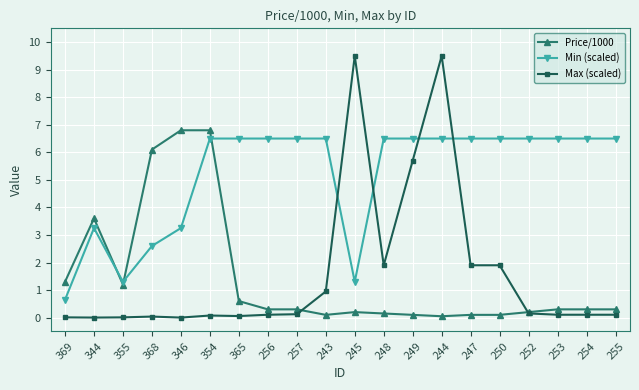

True or false: Max (scaled) and Min (scaled) intersect in this chart.

True